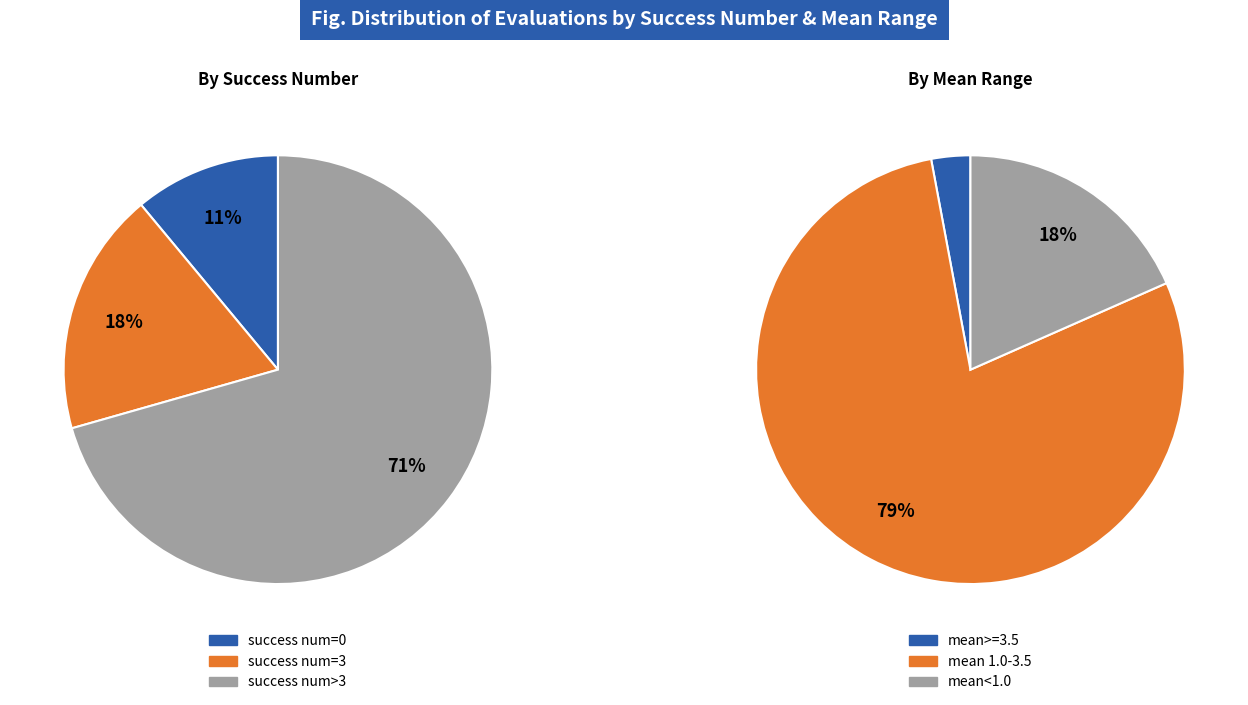

True or false: evals=27 accounts for 1% of the total.

False